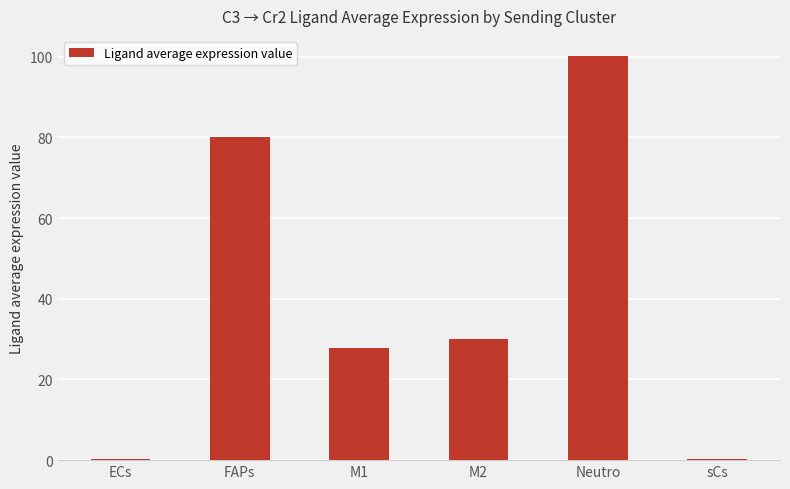

The value at FAPs is 123.0. True or false?

False